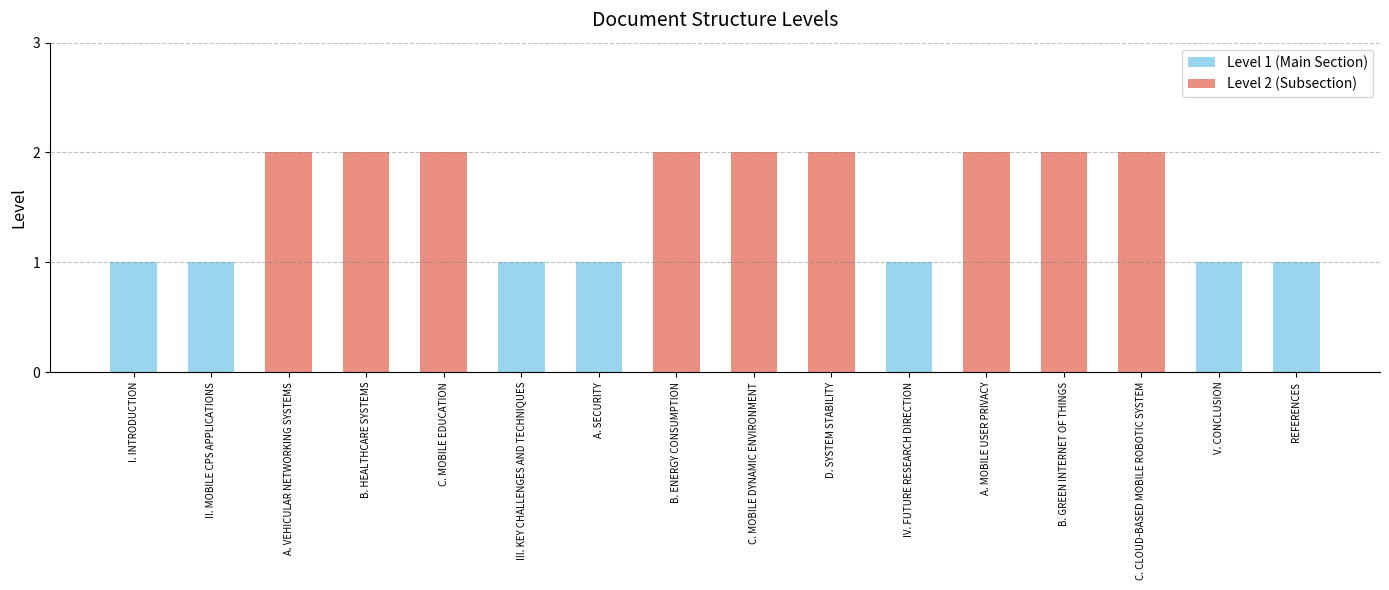

Which label corresponds to the largest value in the chart?

A. VEHICULAR NETWORKING SYSTEMS